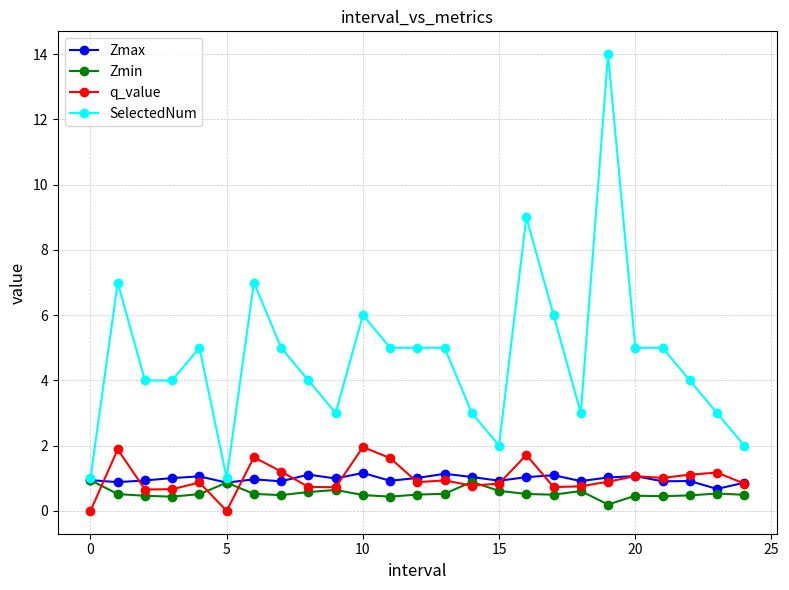

What is the minimum value for SelectedNum?

1.0